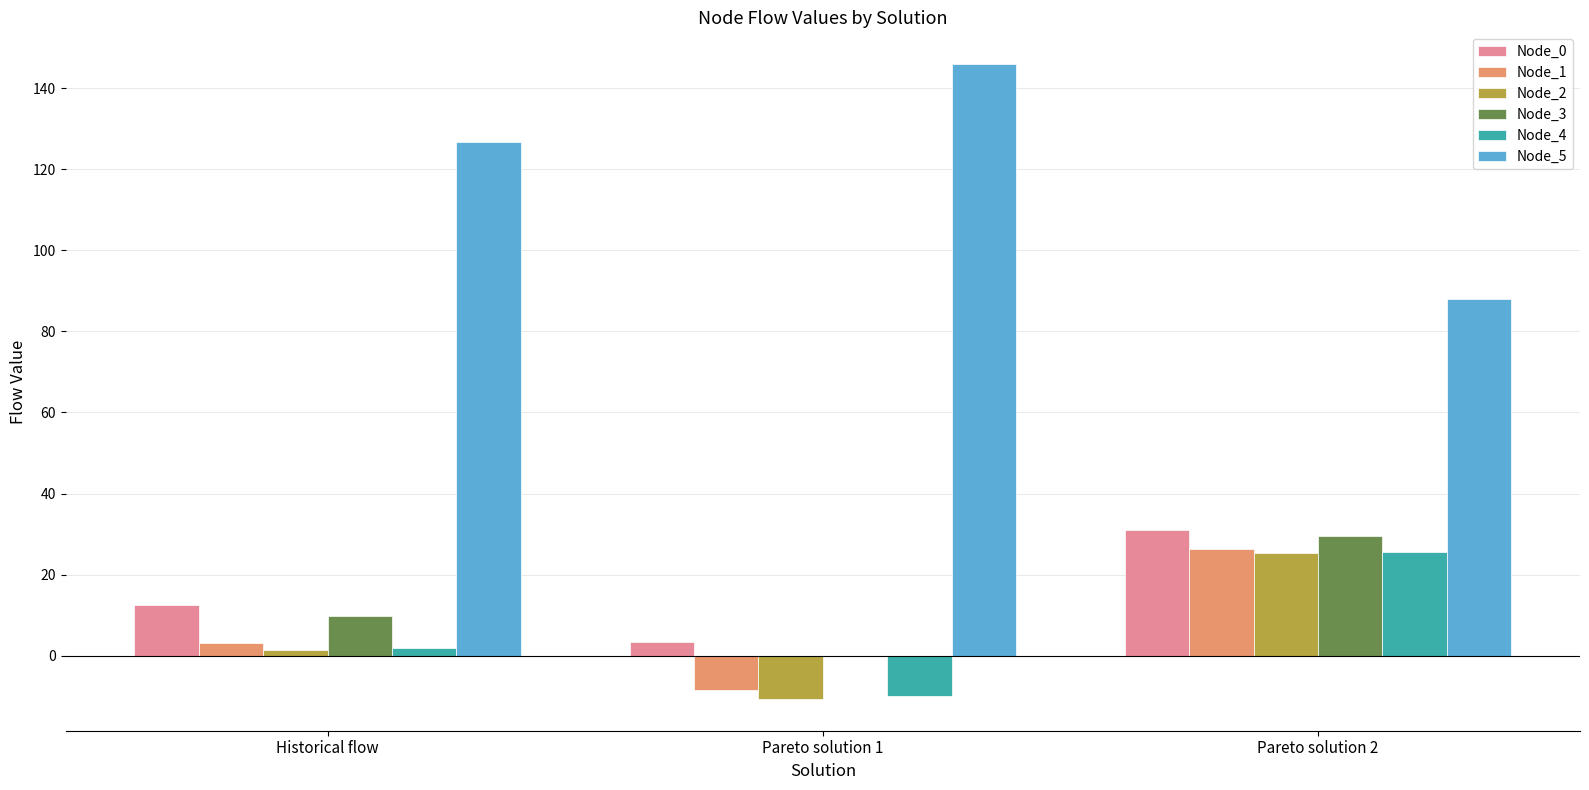

What is the greatest value displayed?

145.9